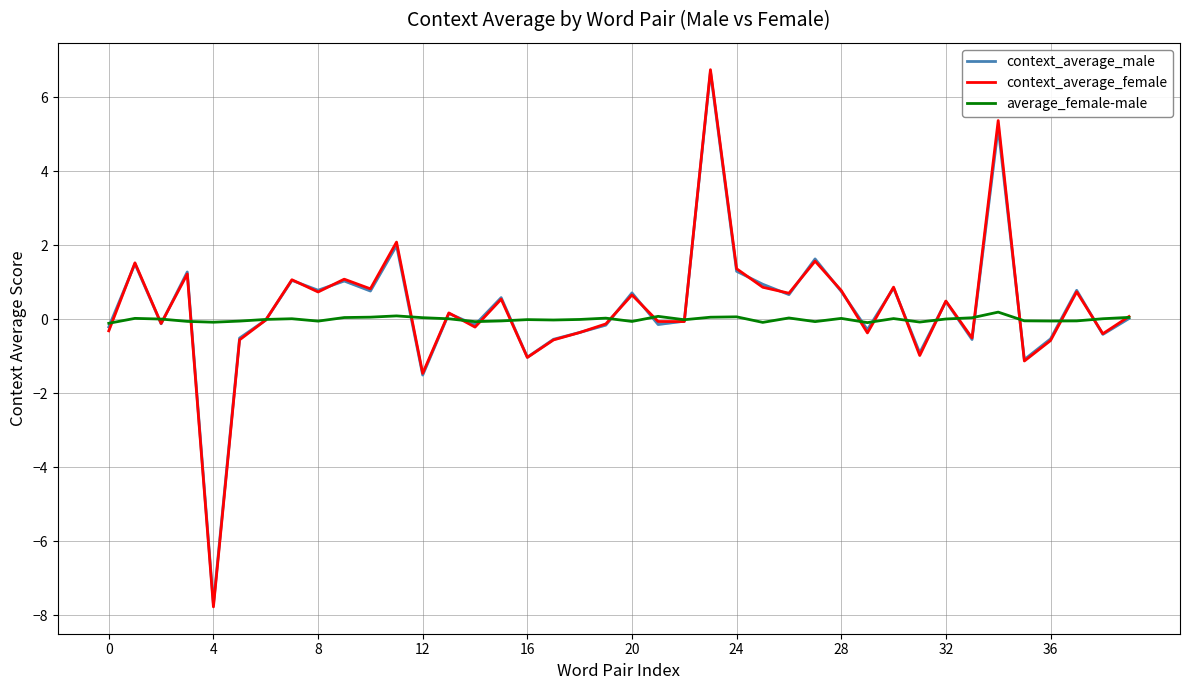

The average_female-male series shows 0.0 at 32. True or false?

True